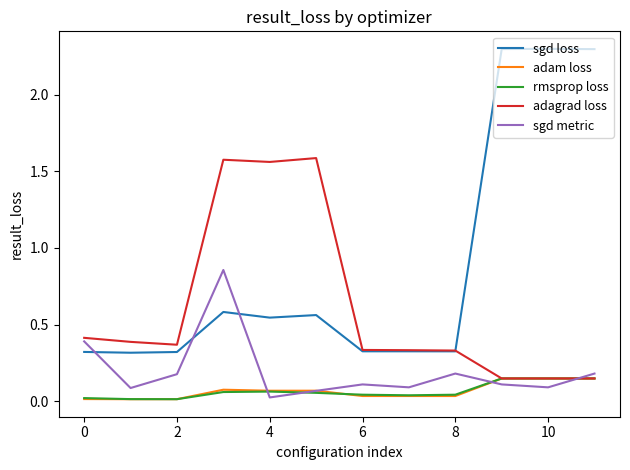

Which series has the largest range (max minus min)?

sgd loss